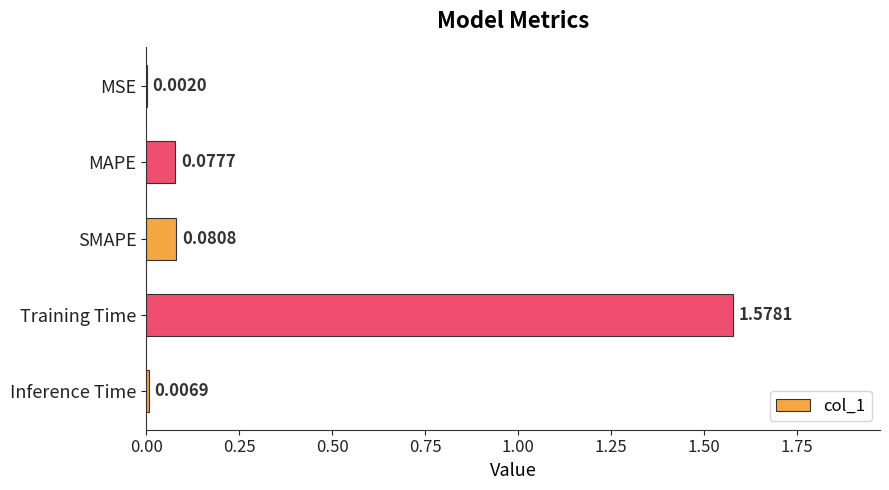

Where is the data nearest to the value 0?

MSE